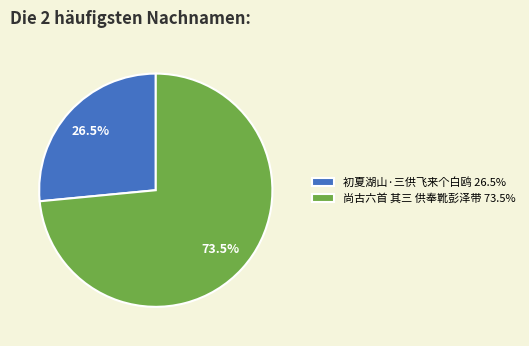

Which category has the biggest portion of the pie?

尚古六首 其三 供奉靴彭泽带